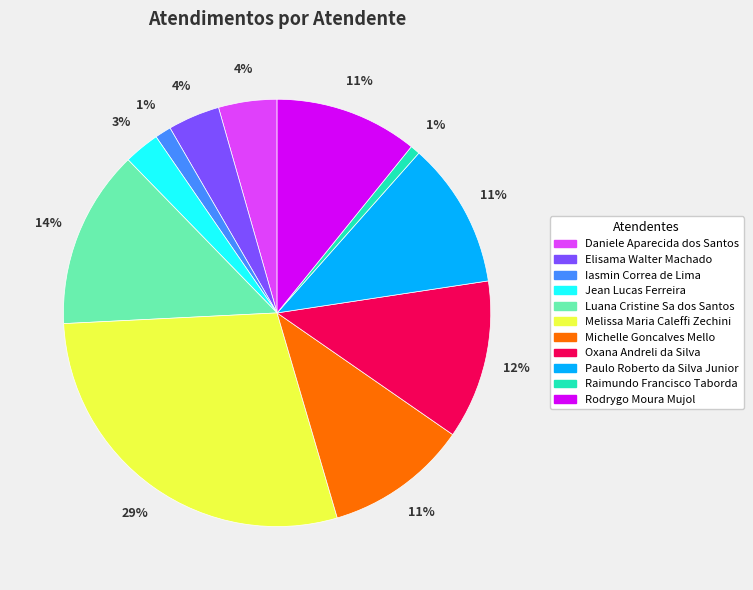

What percentage is the Melissa Maria Caleffi Zechini slice, to the nearest percent?

29%